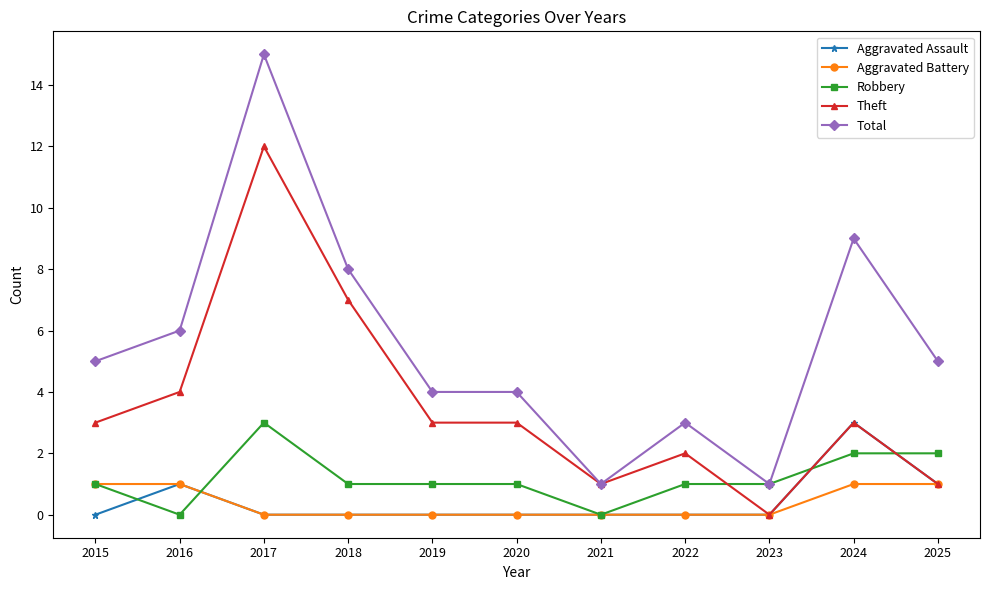

At which category does Robbery reach its first local valley?

2016